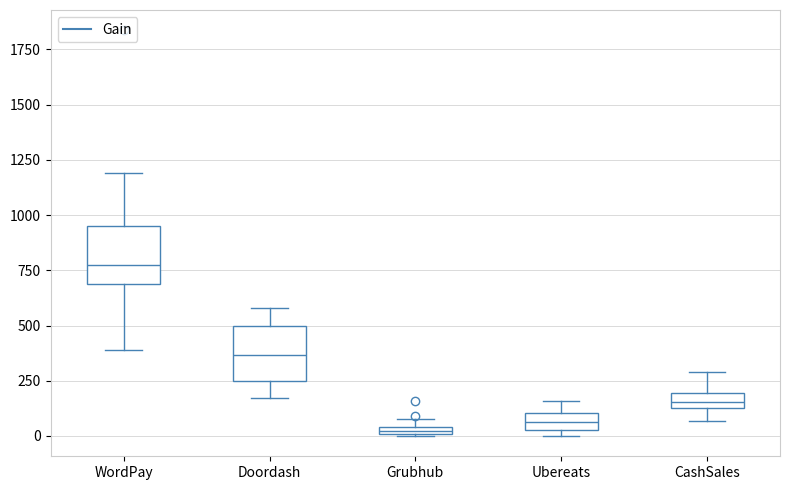

Which box's median line is the highest?

WordPay